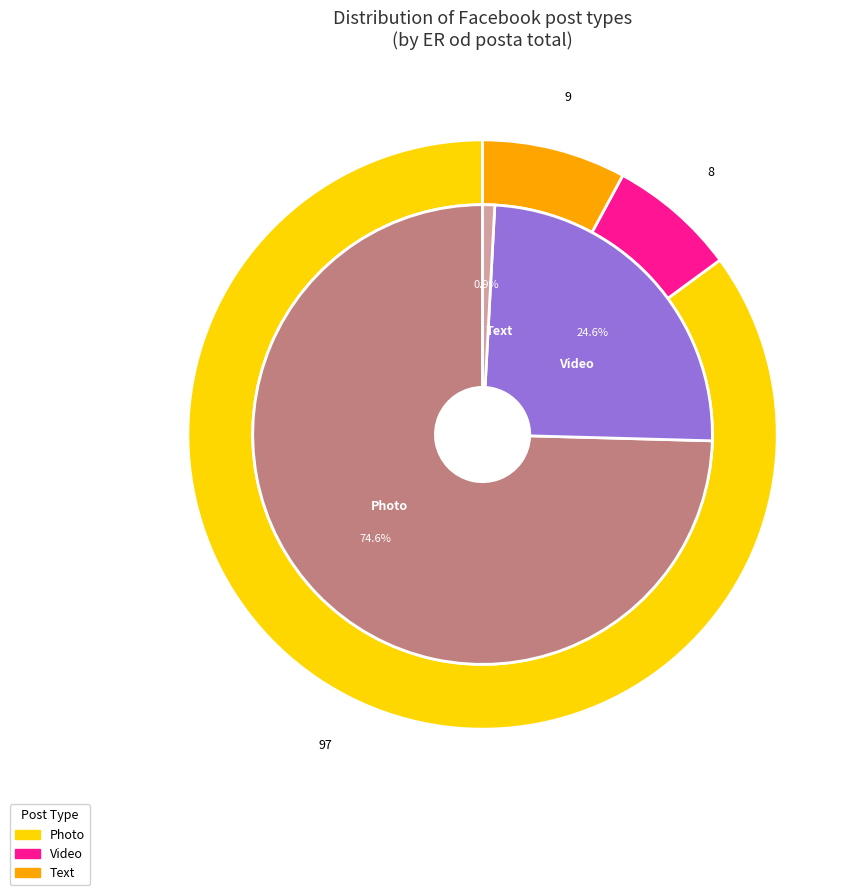

Which category has the smallest portion of the pie?

Text